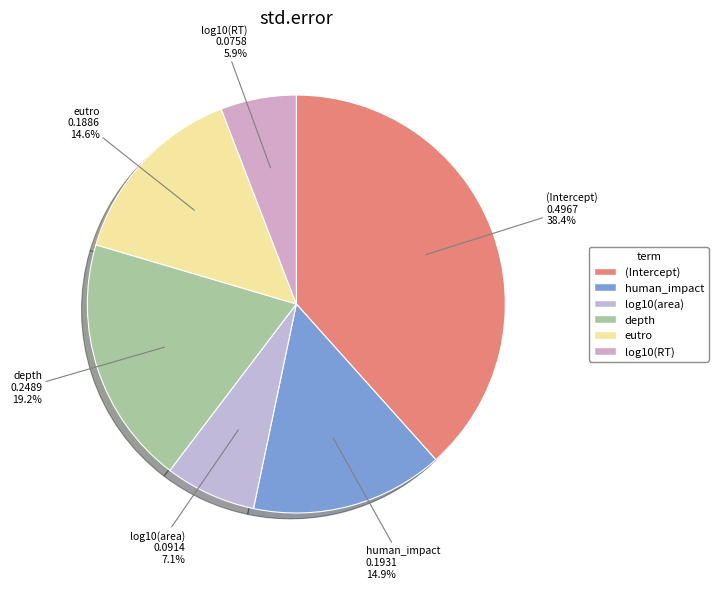

The depth slice represents 19% of the pie. True or false?

True